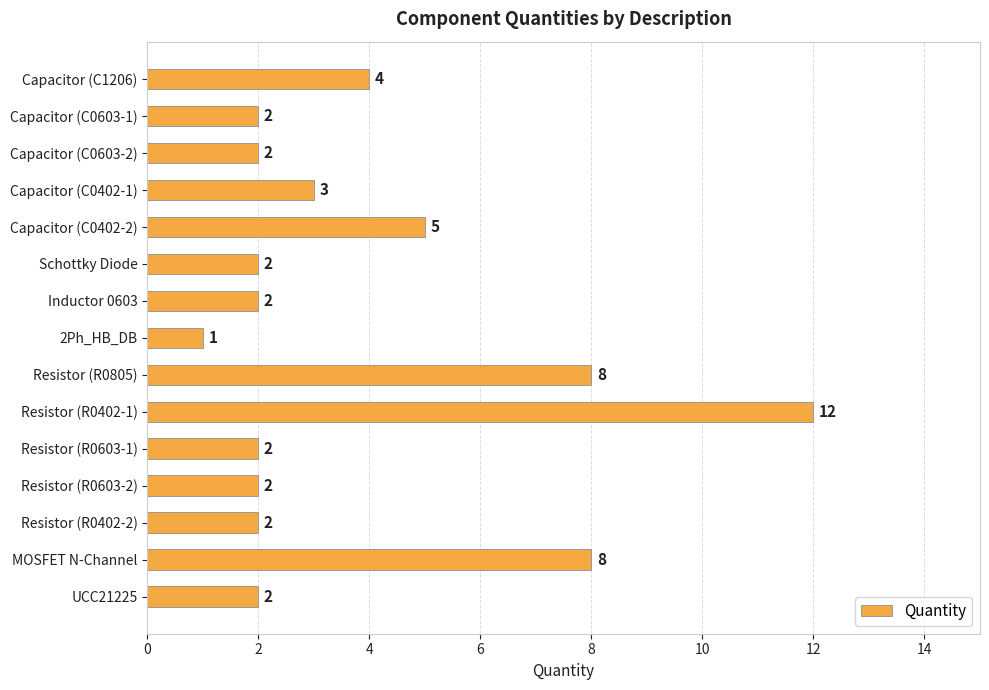

Does the chart contain stacked bars?

No